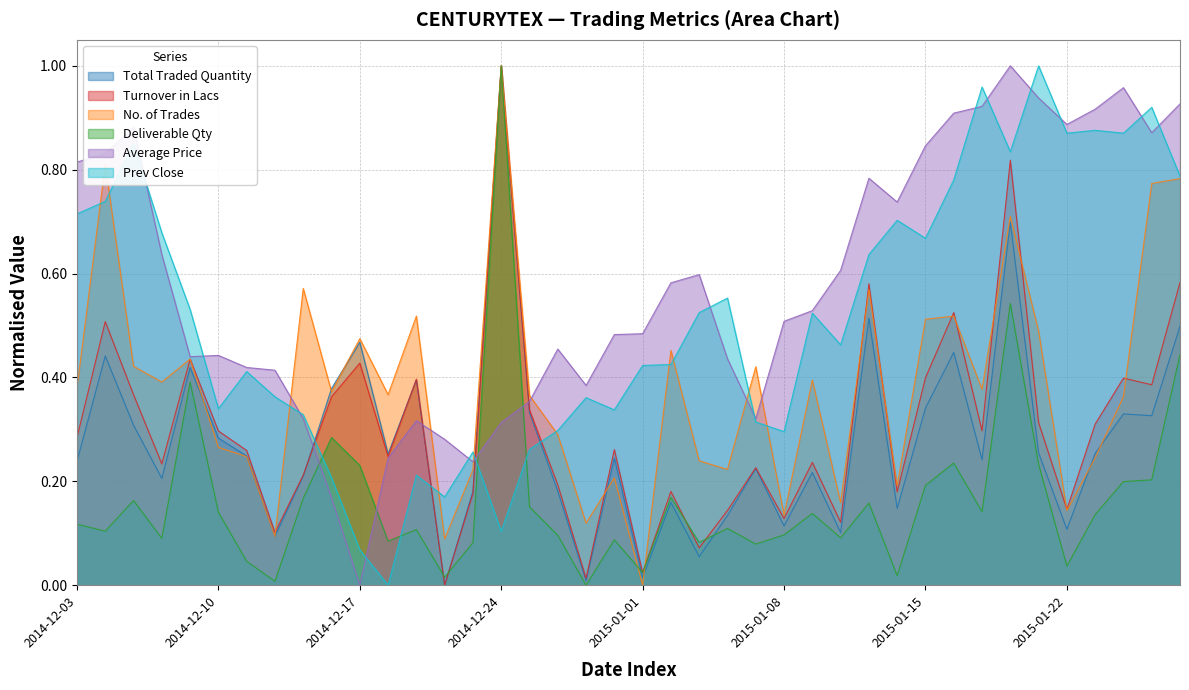

Does the chart have visible grid lines?

Yes